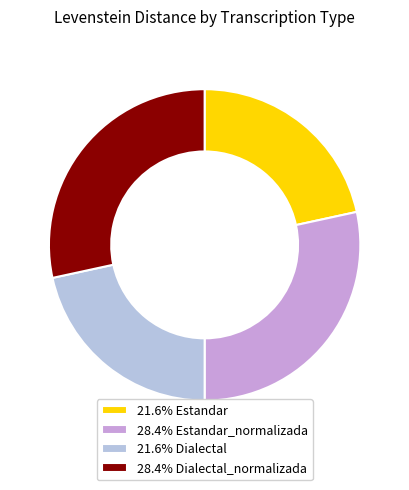

What is the ratio of the value at 28.4% Dialectal_normalizada to the value at 21.6% Dialectal?

1.3